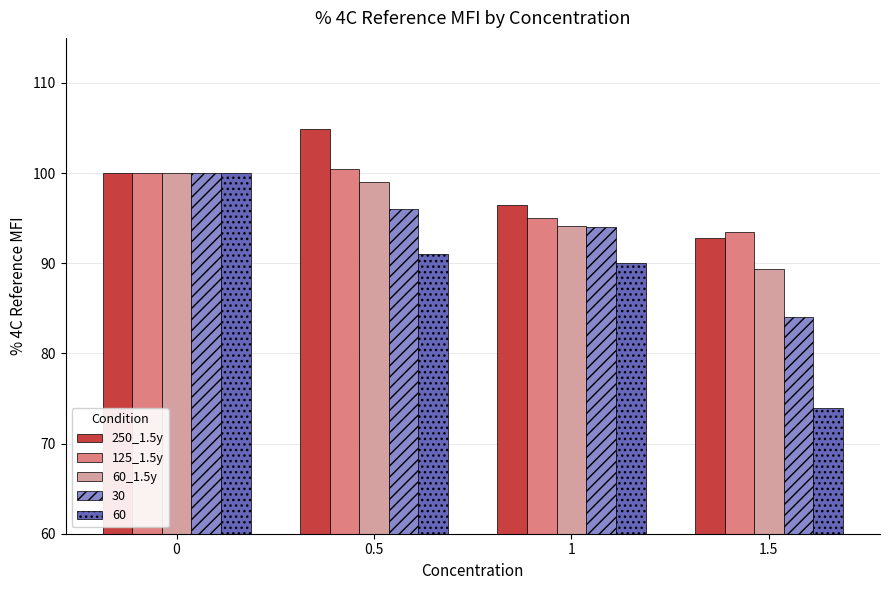

At which label does 125_1.5y reach its minimum?

1.5